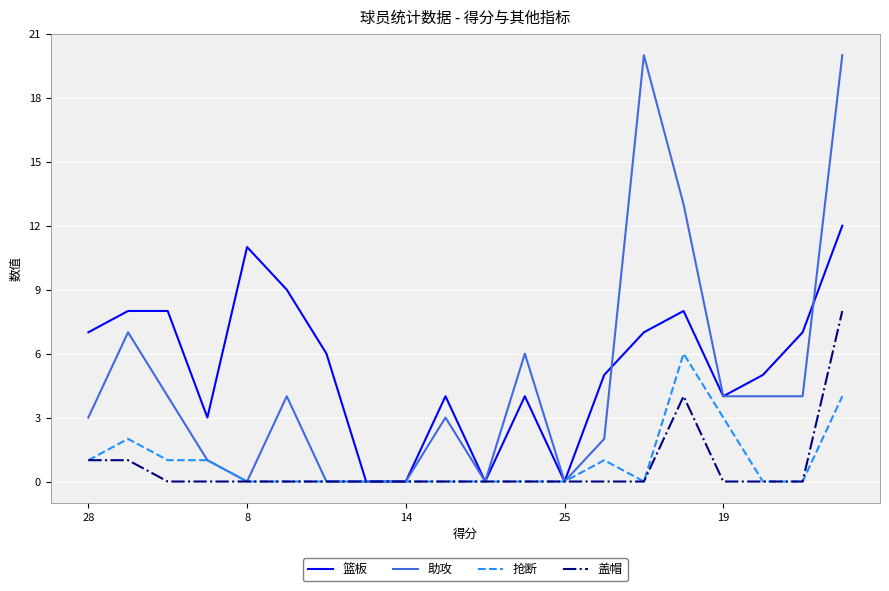

What is the maximum value shown in the chart?

20